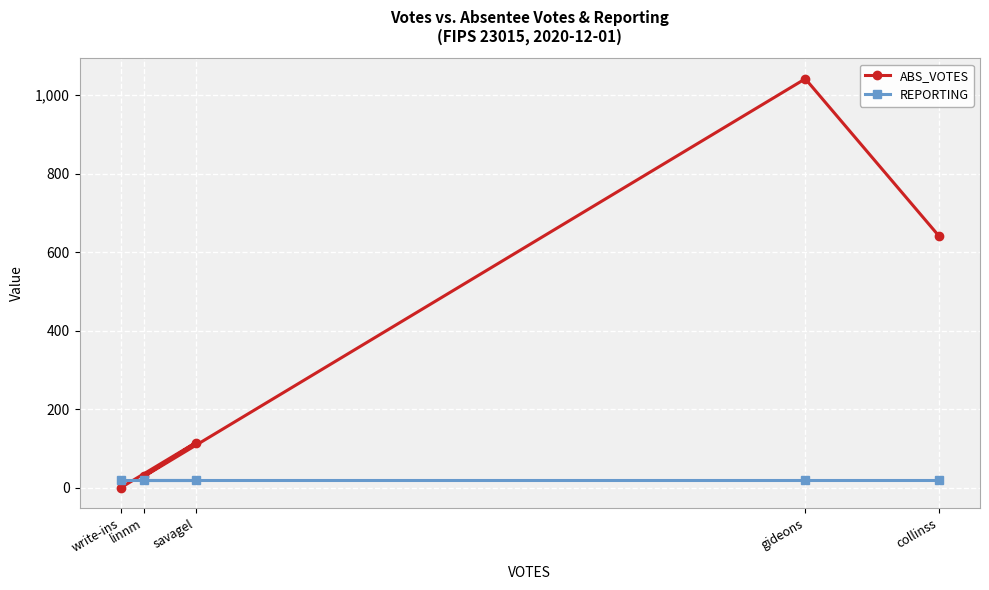

What is the label of the 4th point from the right?

linnm